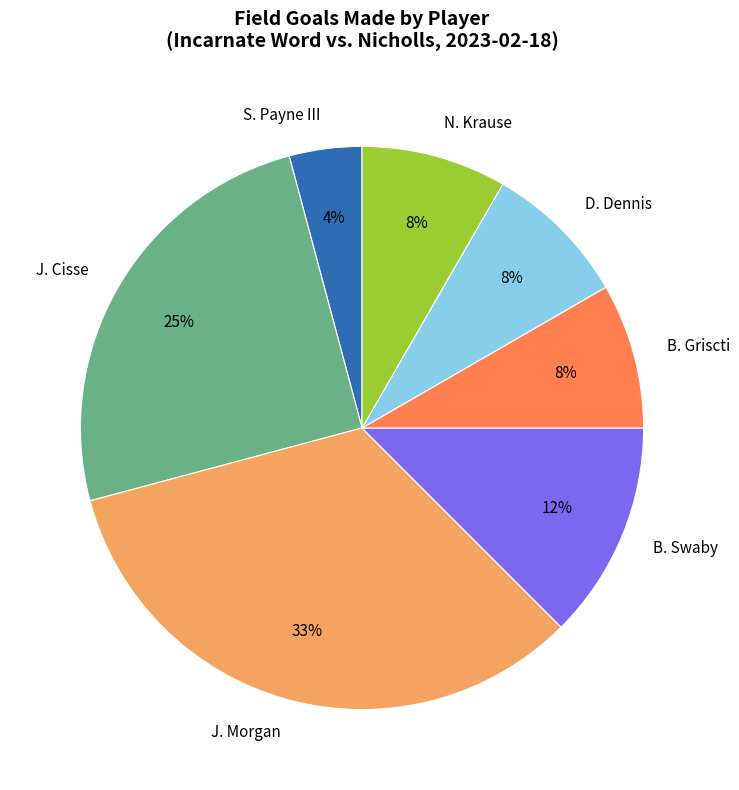

The J. Cisse slice represents 19% of the pie. True or false?

False